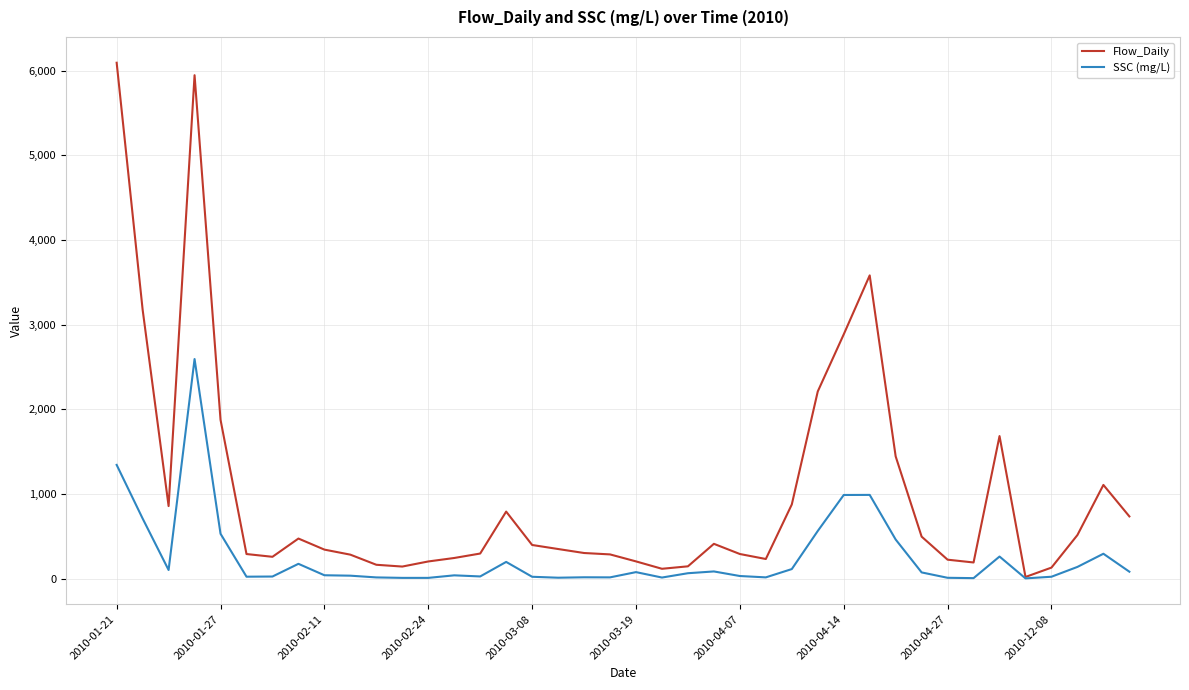

Which series has the widest spread of values?

Flow_Daily